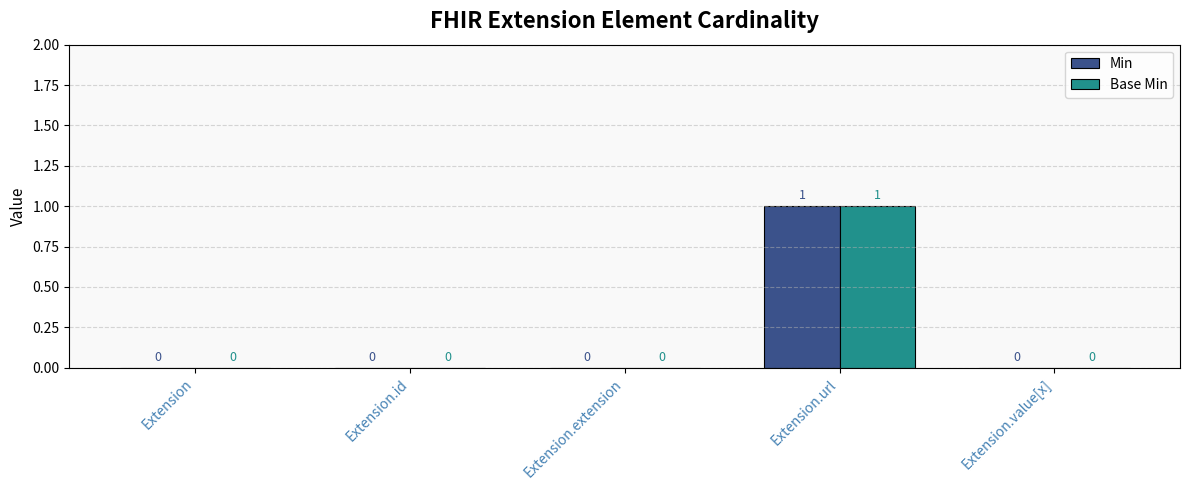

How many groups of bars are there?

5